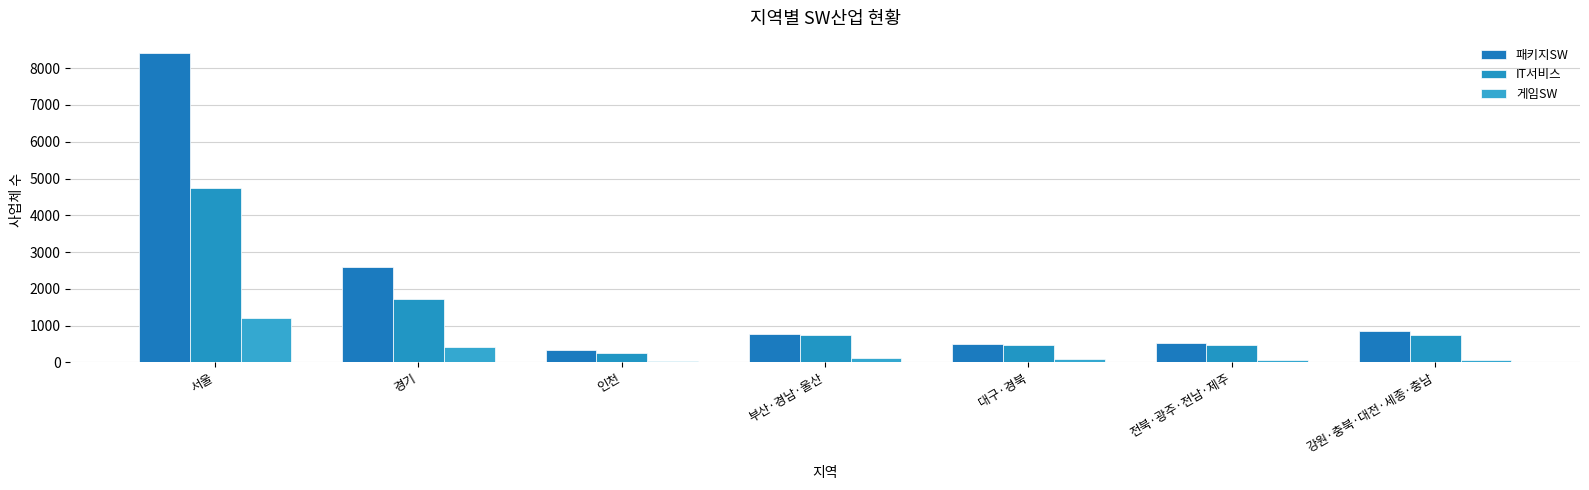

List the series in order of their overall mean, highest first.

패키지SW, IT서비스, 게임SW